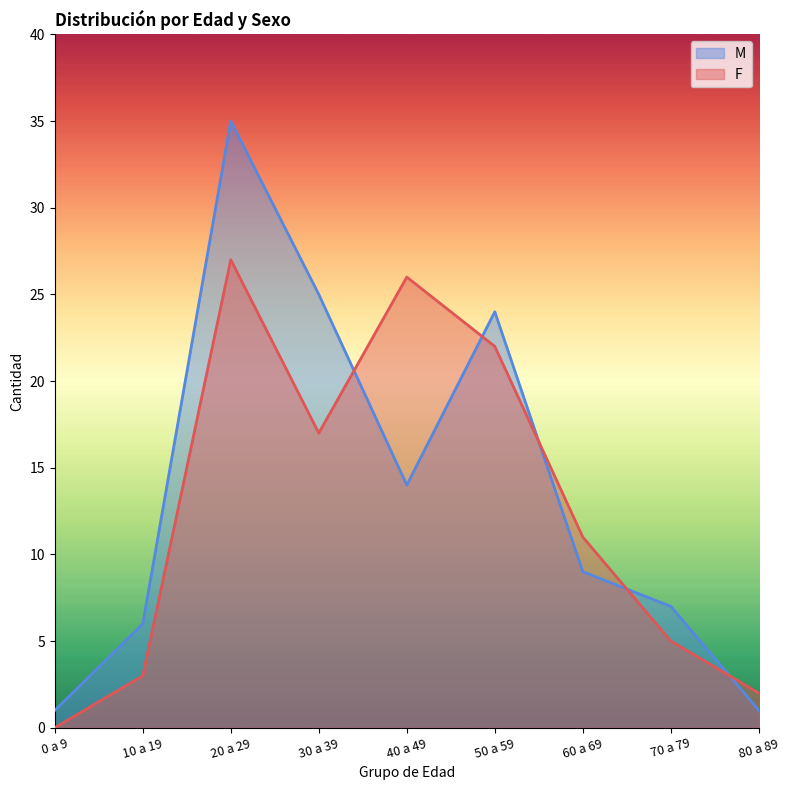

In M, how many points are lower than both neighbors (excluding endpoints)?

1